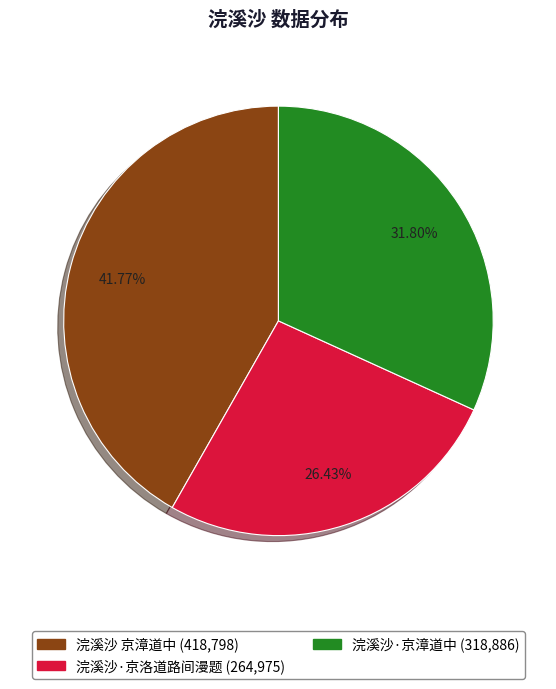

Rank the categories by value from lowest to highest.

浣溪沙·京洛道路间漫题, 浣溪沙·京漳道中, 浣溪沙 京漳道中